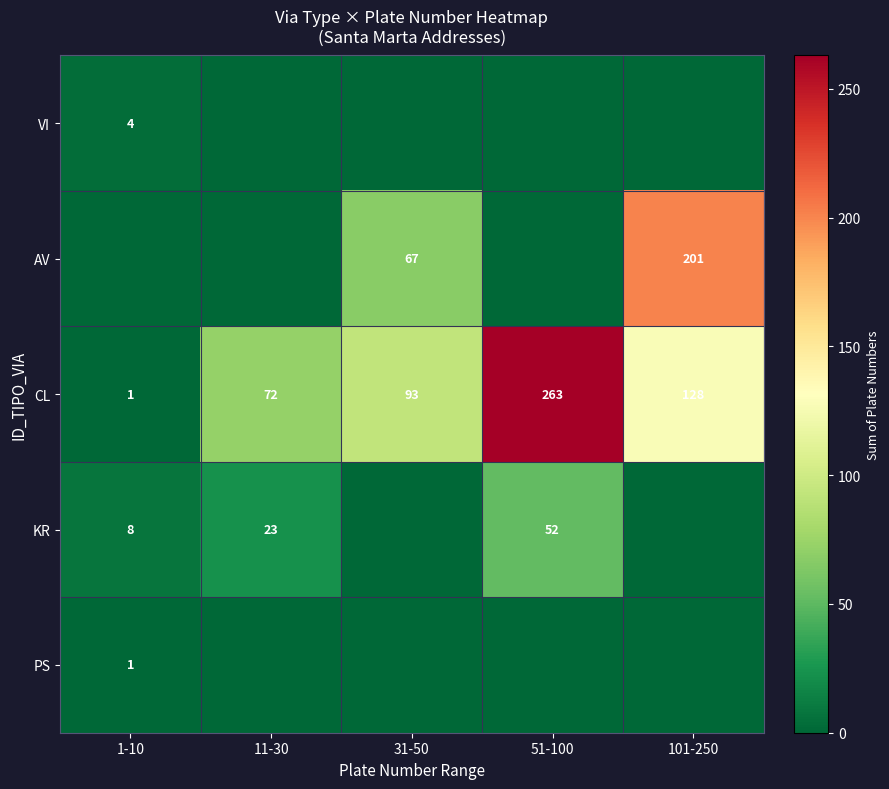

Is it true that KR equals 5 at 11-30?

False